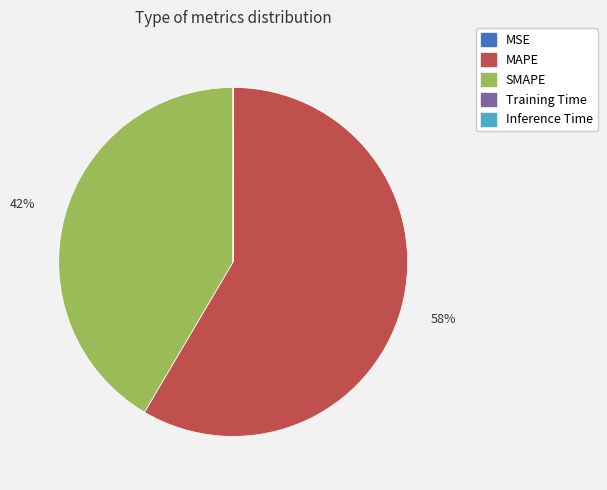

True or false: SMAPE accounts for 42% of the total.

True